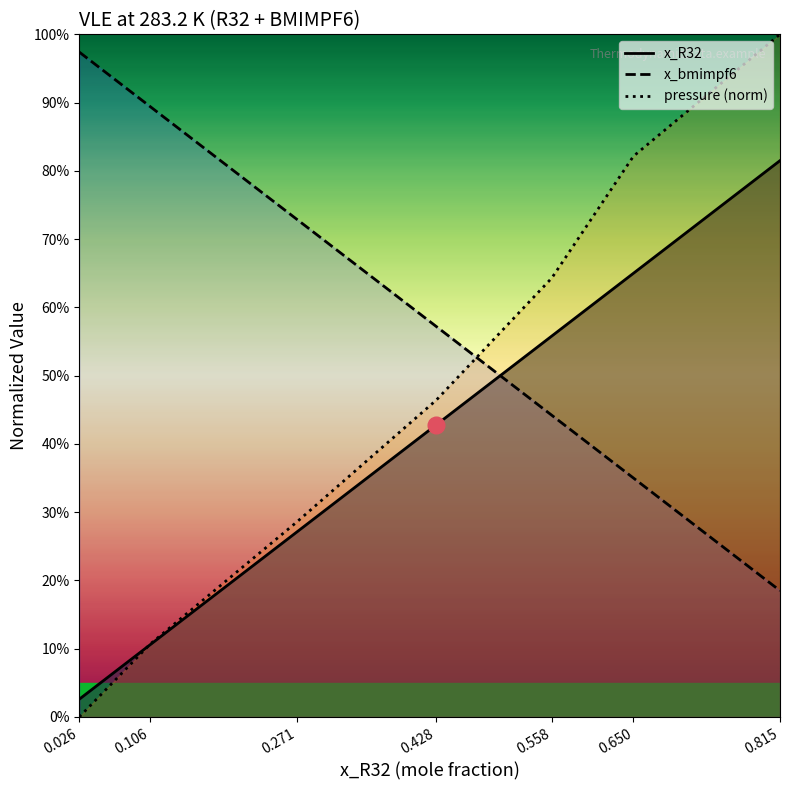

What position from the right is 0.65?

2